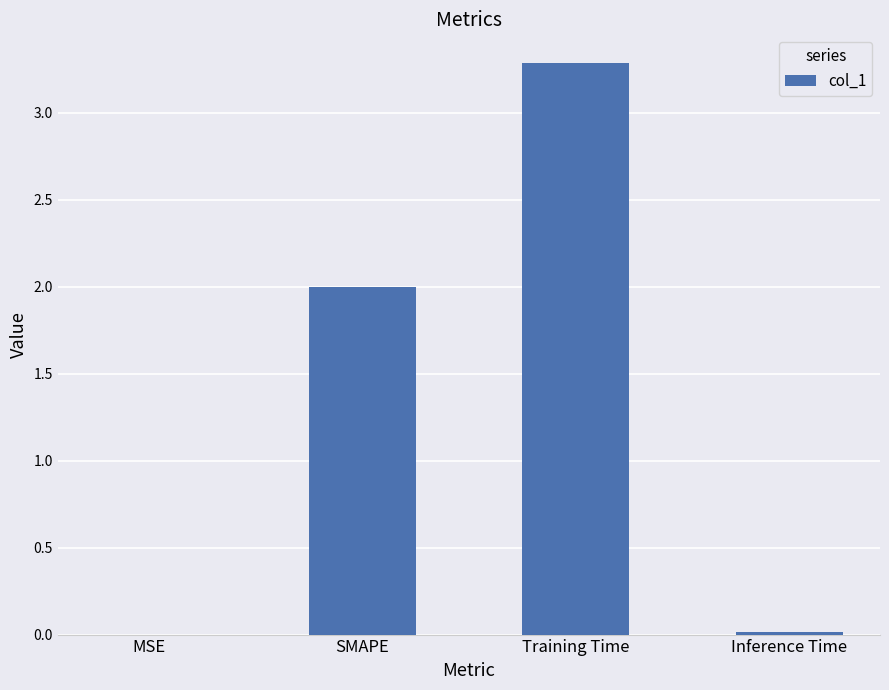

What is the maximum value shown in the chart?

3.3